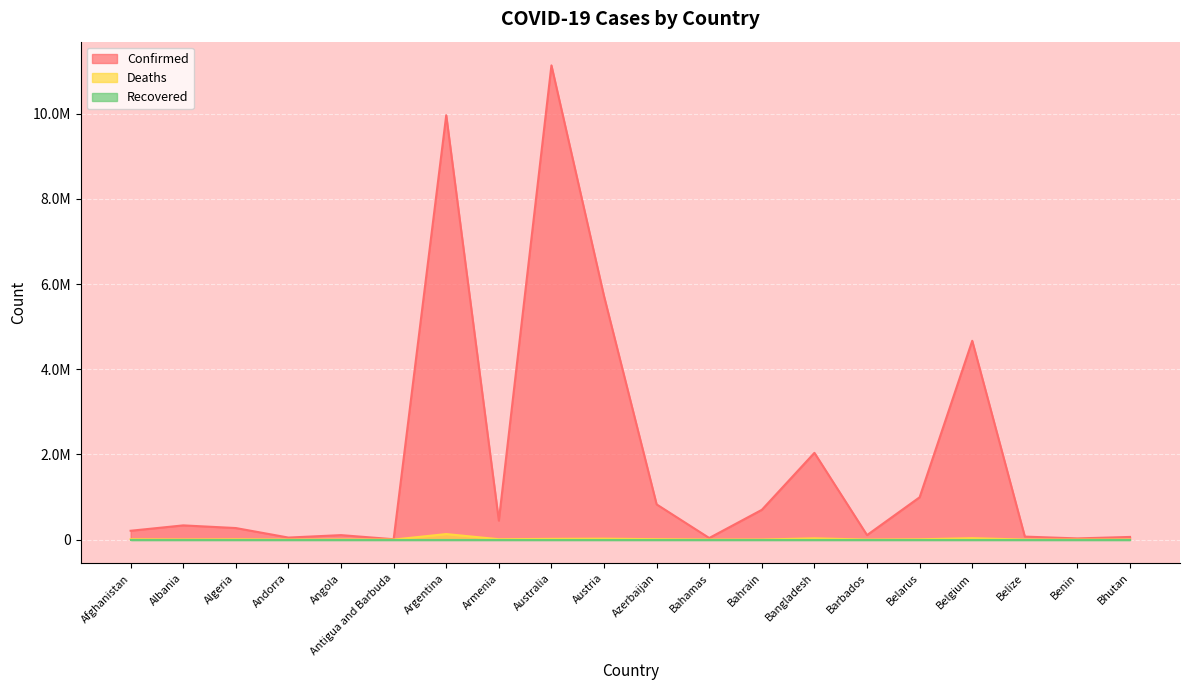

What is the label of the 10th point from the right?

Azerbaijan